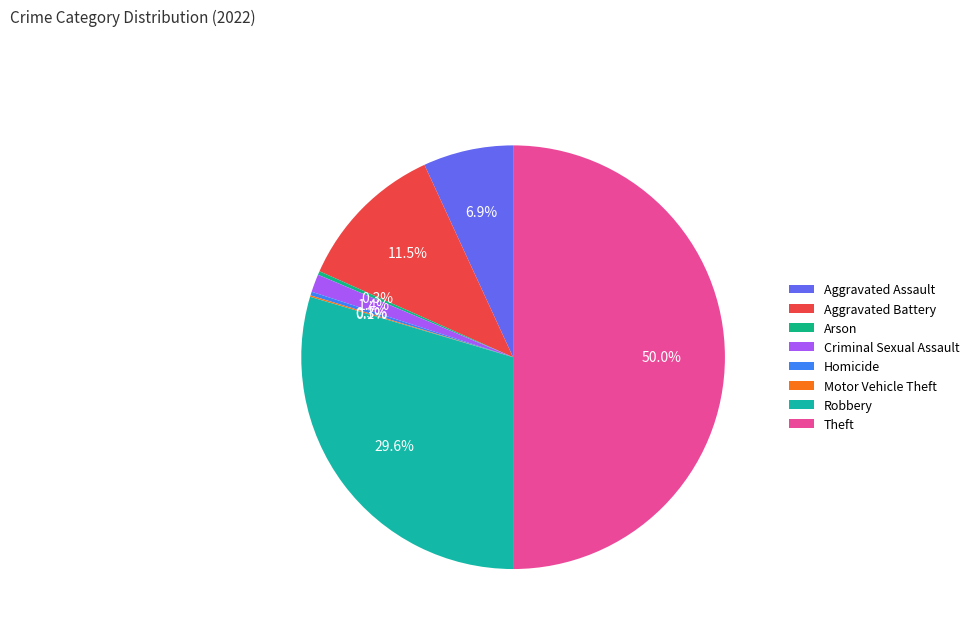

What is the smallest slice in the pie chart?

Motor Vehicle Theft